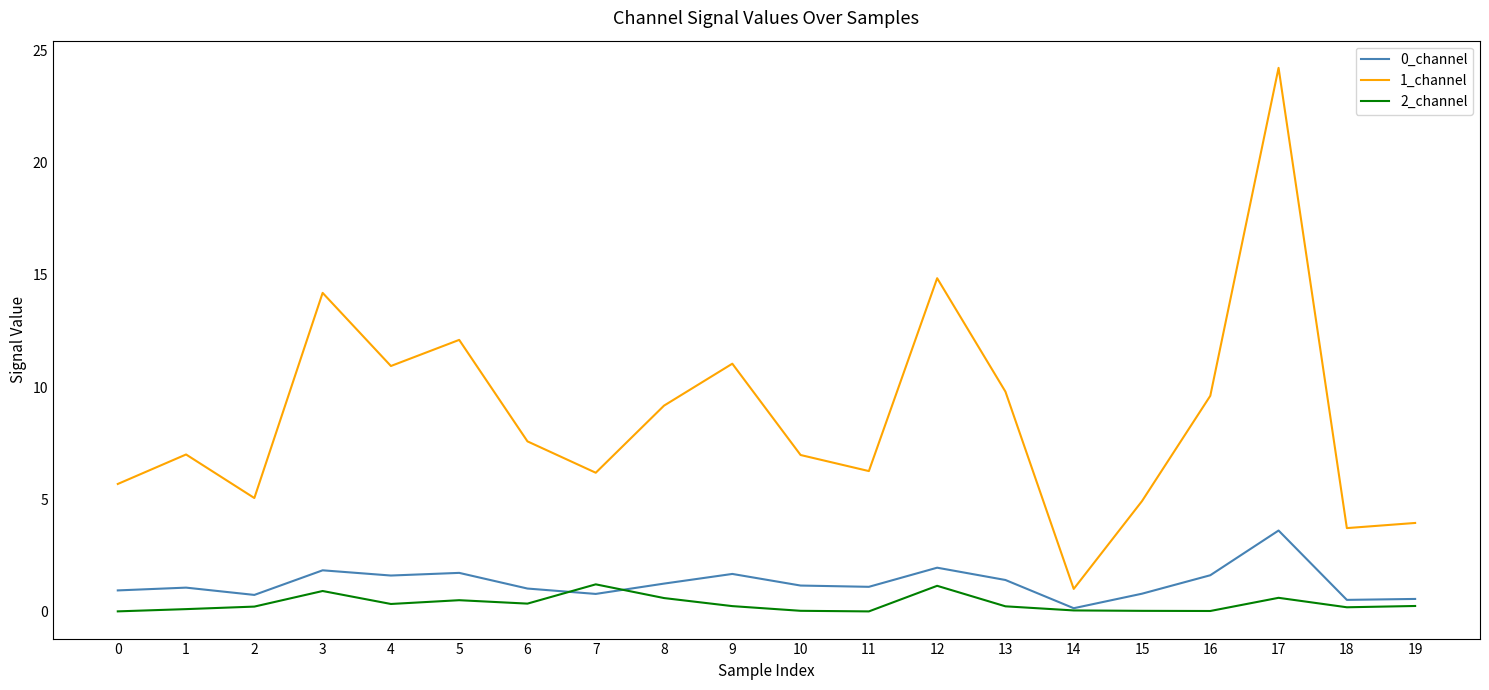

How many lines are shown in the chart?

3